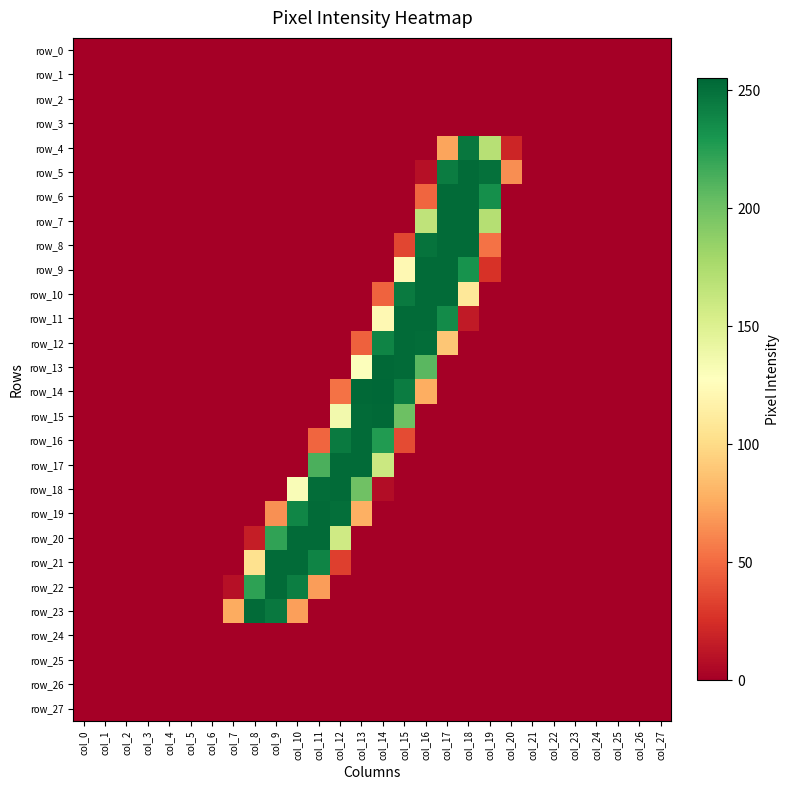

Reading left to right, extract all data points from this chart.

row_0: col_0=0	col_1=0	col_2=0	col_3=0	col_4=0	col_5=0	col_6=0	col_7=0	col_8=0	col_9=0	col_10=0	col_11=0	col_12=0	col_13=0	col_14=0	col_15=0	col_16=0	col_17=0	col_18=0	col_19=0	col_20=0	col_21=0	col_22=0	col_23=0	col_24=0	col_25=0	col_26=0	col_27=0
row_1: col_0=0	col_1=0	col_2=0	col_3=0	col_4=0	col_5=0	col_6=0	col_7=0	col_8=0	col_9=0	col_10=0	col_11=0	col_12=0	col_13=0	col_14=0	col_15=0	col_16=0	col_17=0	col_18=0	col_19=0	col_20=0	col_21=0	col_22=0	col_23=0	col_24=0	col_25=0	col_26=0	col_27=0
row_2: col_0=0	col_1=0	col_2=0	col_3=0	col_4=0	col_5=0	col_6=0	col_7=0	col_8=0	col_9=0	col_10=0	col_11=0	col_12=0	col_13=0	col_14=0	col_15=0	col_16=0	col_17=0	col_18=0	col_19=0	col_20=0	col_21=0	col_22=0	col_23=0	col_24=0	col_25=0	col_26=0	col_27=0
row_3: col_0=0	col_1=0	col_2=0	col_3=0	col_4=0	col_5=0	col_6=0	col_7=0	col_8=0	col_9=0	col_10=0	col_11=0	col_12=0	col_13=0	col_14=0	col_15=0	col_16=0	col_17=0	col_18=0	col_19=0	col_20=0	col_21=0	col_22=0	col_23=0	col_24=0	col_25=0	col_26=0	col_27=0
row_4: col_0=0	col_1=0	col_2=0	col_3=0	col_4=0	col_5=0	col_6=0	col_7=0	col_8=0	col_9=0	col_10=0	col_11=0	col_12=0	col_13=0	col_14=0	col_15=0	col_16=0	col_17=73	col_18=247	col_19=170	col_20=20	col_21=0	col_22=0	col_23=0	col_24=0	col_25=0	col_26=0	col_27=0
row_5: col_0=0	col_1=0	col_2=0	col_3=0	col_4=0	col_5=0	col_6=0	col_7=0	col_8=0	col_9=0	col_10=0	col_11=0	col_12=0	col_13=0	col_14=0	col_15=0	col_16=9	col_17=244	col_18=253	col_19=250	col_20=64	col_21=0	col_22=0	col_23=0	col_24=0	col_25=0	col_26=0	col_27=0
row_6: col_0=0	col_1=0	col_2=0	col_3=0	col_4=0	col_5=0	col_6=0	col_7=0	col_8=0	col_9=0	col_10=0	col_11=0	col_12=0	col_13=0	col_14=0	col_15=0	col_16=48	col_17=253	col_18=253	col_19=234	col_20=0	col_21=0	col_22=0	col_23=0	col_24=0	col_25=0	col_26=0	col_27=0
row_7: col_0=0	col_1=0	col_2=0	col_3=0	col_4=0	col_5=0	col_6=0	col_7=0	col_8=0	col_9=0	col_10=0	col_11=0	col_12=0	col_13=0	col_14=0	col_15=0	col_16=166	col_17=253	col_18=253	col_19=171	col_20=0	col_21=0	col_22=0	col_23=0	col_24=0	col_25=0	col_26=0	col_27=0
row_8: col_0=0	col_1=0	col_2=0	col_3=0	col_4=0	col_5=0	col_6=0	col_7=0	col_8=0	col_9=0	col_10=0	col_11=0	col_12=0	col_13=0	col_14=0	col_15=35	col_16=249	col_17=253	col_18=253	col_19=53	col_20=0	col_21=0	col_22=0	col_23=0	col_24=0	col_25=0	col_26=0	col_27=0
row_9: col_0=0	col_1=0	col_2=0	col_3=0	col_4=0	col_5=0	col_6=0	col_7=0	col_8=0	col_9=0	col_10=0	col_11=0	col_12=0	col_13=0	col_14=0	col_15=122	col_16=253	col_17=253	col_18=232	col_19=26	col_20=0	col_21=0	col_22=0	col_23=0	col_24=0	col_25=0	col_26=0	col_27=0
row_10: col_0=0	col_1=0	col_2=0	col_3=0	col_4=0	col_5=0	col_6=0	col_7=0	col_8=0	col_9=0	col_10=0	col_11=0	col_12=0	col_13=0	col_14=47	col_15=245	col_16=253	col_17=253	col_18=109	col_19=0	col_20=0	col_21=0	col_22=0	col_23=0	col_24=0	col_25=0	col_26=0	col_27=0
row_11: col_0=0	col_1=0	col_2=0	col_3=0	col_4=0	col_5=0	col_6=0	col_7=0	col_8=0	col_9=0	col_10=0	col_11=0	col_12=0	col_13=0	col_14=122	col_15=253	col_16=253	col_17=236	col_18=14	col_19=0	col_20=0	col_21=0	col_22=0	col_23=0	col_24=0	col_25=0	col_26=0	col_27=0
row_12: col_0=0	col_1=0	col_2=0	col_3=0	col_4=0	col_5=0	col_6=0	col_7=0	col_8=0	col_9=0	col_10=0	col_11=0	col_12=0	col_13=46	col_14=240	col_15=253	col_16=252	col_17=89	col_18=0	col_19=0	col_20=0	col_21=0	col_22=0	col_23=0	col_24=0	col_25=0	col_26=0	col_27=0
row_13: col_0=0	col_1=0	col_2=0	col_3=0	col_4=0	col_5=0	col_6=0	col_7=0	col_8=0	col_9=0	col_10=0	col_11=0	col_12=0	col_13=129	col_14=254	col_15=253	col_16=208	col_17=0	col_18=0	col_19=0	col_20=0	col_21=0	col_22=0	col_23=0	col_24=0	col_25=0	col_26=0	col_27=0
row_14: col_0=0	col_1=0	col_2=0	col_3=0	col_4=0	col_5=0	col_6=0	col_7=0	col_8=0	col_9=0	col_10=0	col_11=0	col_12=53	col_13=254	col_14=255	col_15=244	col_16=77	col_17=0	col_18=0	col_19=0	col_20=0	col_21=0	col_22=0	col_23=0	col_24=0	col_25=0	col_26=0	col_27=0
row_15: col_0=0	col_1=0	col_2=0	col_3=0	col_4=0	col_5=0	col_6=0	col_7=0	col_8=0	col_9=0	col_10=0	col_11=0	col_12=136	col_13=253	col_14=254	col_15=201	col_16=0	col_17=0	col_18=0	col_19=0	col_20=0	col_21=0	col_22=0	col_23=0	col_24=0	col_25=0	col_26=0	col_27=0
row_16: col_0=0	col_1=0	col_2=0	col_3=0	col_4=0	col_5=0	col_6=0	col_7=0	col_8=0	col_9=0	col_10=0	col_11=48	col_12=245	col_13=253	col_14=227	col_15=37	col_16=0	col_17=0	col_18=0	col_19=0	col_20=0	col_21=0	col_22=0	col_23=0	col_24=0	col_25=0	col_26=0	col_27=0
row_17: col_0=0	col_1=0	col_2=0	col_3=0	col_4=0	col_5=0	col_6=0	col_7=0	col_8=0	col_9=0	col_10=0	col_11=213	col_12=253	col_13=253	col_14=160	col_15=0	col_16=0	col_17=0	col_18=0	col_19=0	col_20=0	col_21=0	col_22=0	col_23=0	col_24=0	col_25=0	col_26=0	col_27=0
row_18: col_0=0	col_1=0	col_2=0	col_3=0	col_4=0	col_5=0	col_6=0	col_7=0	col_8=0	col_9=0	col_10=131	col_11=252	col_12=253	col_13=200	col_14=7	col_15=0	col_16=0	col_17=0	col_18=0	col_19=0	col_20=0	col_21=0	col_22=0	col_23=0	col_24=0	col_25=0	col_26=0	col_27=0
row_19: col_0=0	col_1=0	col_2=0	col_3=0	col_4=0	col_5=0	col_6=0	col_7=0	col_8=0	col_9=65	col_10=239	col_11=253	col_12=251	col_13=78	col_14=0	col_15=0	col_16=0	col_17=0	col_18=0	col_19=0	col_20=0	col_21=0	col_22=0	col_23=0	col_24=0	col_25=0	col_26=0	col_27=0
row_20: col_0=0	col_1=0	col_2=0	col_3=0	col_4=0	col_5=0	col_6=0	col_7=0	col_8=16	col_9=222	col_10=253	col_11=253	col_12=158	col_13=0	col_14=0	col_15=0	col_16=0	col_17=0	col_18=0	col_19=0	col_20=0	col_21=0	col_22=0	col_23=0	col_24=0	col_25=0	col_26=0	col_27=0
row_21: col_0=0	col_1=0	col_2=0	col_3=0	col_4=0	col_5=0	col_6=0	col_7=0	col_8=104	col_9=253	col_10=253	col_11=240	col_12=32	col_13=0	col_14=0	col_15=0	col_16=0	col_17=0	col_18=0	col_19=0	col_20=0	col_21=0	col_22=0	col_23=0	col_24=0	col_25=0	col_26=0	col_27=0
row_22: col_0=0	col_1=0	col_2=0	col_3=0	col_4=0	col_5=0	col_6=0	col_7=9	col_8=223	col_9=253	col_10=243	col_11=70	col_12=0	col_13=0	col_14=0	col_15=0	col_16=0	col_17=0	col_18=0	col_19=0	col_20=0	col_21=0	col_22=0	col_23=0	col_24=0	col_25=0	col_26=0	col_27=0
row_23: col_0=0	col_1=0	col_2=0	col_3=0	col_4=0	col_5=0	col_6=0	col_7=76	col_8=253	col_9=246	col_10=71	col_11=0	col_12=0	col_13=0	col_14=0	col_15=0	col_16=0	col_17=0	col_18=0	col_19=0	col_20=0	col_21=0	col_22=0	col_23=0	col_24=0	col_25=0	col_26=0	col_27=0
row_24: col_0=0	col_1=0	col_2=0	col_3=0	col_4=0	col_5=0	col_6=0	col_7=0	col_8=0	col_9=0	col_10=0	col_11=0	col_12=0	col_13=0	col_14=0	col_15=0	col_16=0	col_17=0	col_18=0	col_19=0	col_20=0	col_21=0	col_22=0	col_23=0	col_24=0	col_25=0	col_26=0	col_27=0
row_25: col_0=0	col_1=0	col_2=0	col_3=0	col_4=0	col_5=0	col_6=0	col_7=0	col_8=0	col_9=0	col_10=0	col_11=0	col_12=0	col_13=0	col_14=0	col_15=0	col_16=0	col_17=0	col_18=0	col_19=0	col_20=0	col_21=0	col_22=0	col_23=0	col_24=0	col_25=0	col_26=0	col_27=0
row_26: col_0=0	col_1=0	col_2=0	col_3=0	col_4=0	col_5=0	col_6=0	col_7=0	col_8=0	col_9=0	col_10=0	col_11=0	col_12=0	col_13=0	col_14=0	col_15=0	col_16=0	col_17=0	col_18=0	col_19=0	col_20=0	col_21=0	col_22=0	col_23=0	col_24=0	col_25=0	col_26=0	col_27=0
row_27: col_0=0	col_1=0	col_2=0	col_3=0	col_4=0	col_5=0	col_6=0	col_7=0	col_8=0	col_9=0	col_10=0	col_11=0	col_12=0	col_13=0	col_14=0	col_15=0	col_16=0	col_17=0	col_18=0	col_19=0	col_20=0	col_21=0	col_22=0	col_23=0	col_24=0	col_25=0	col_26=0	col_27=0